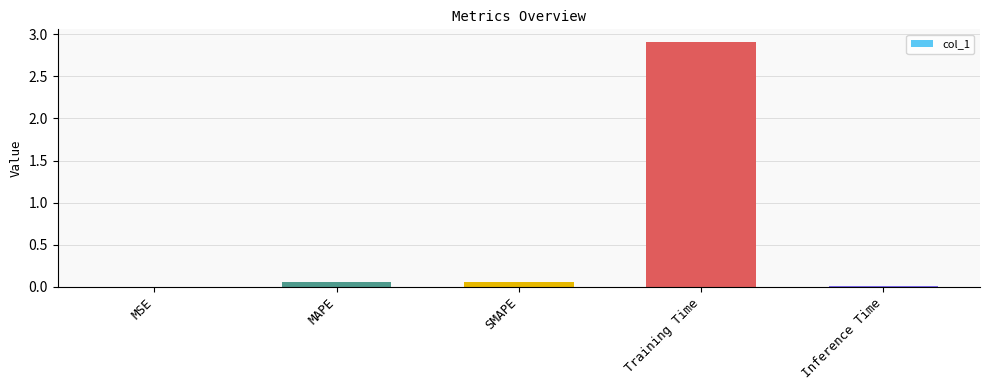

True or false: the data shows 0.0 at MSE.

True